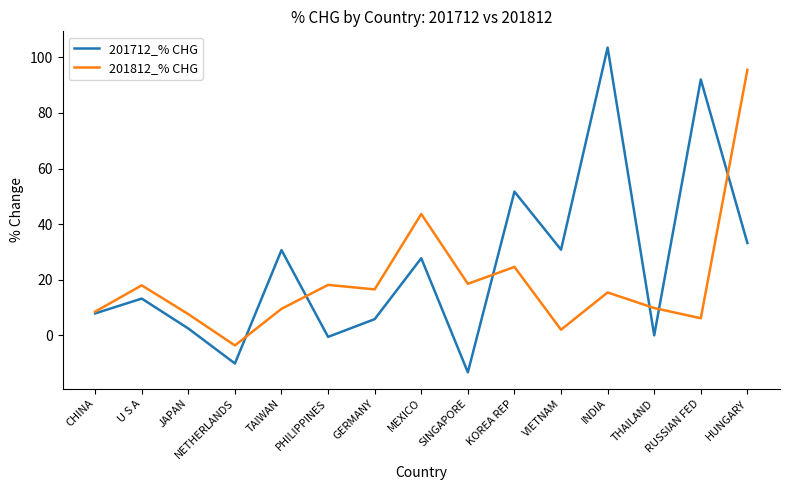

True or false: 201712_% CHG has more than 2 interior local peaks.

True